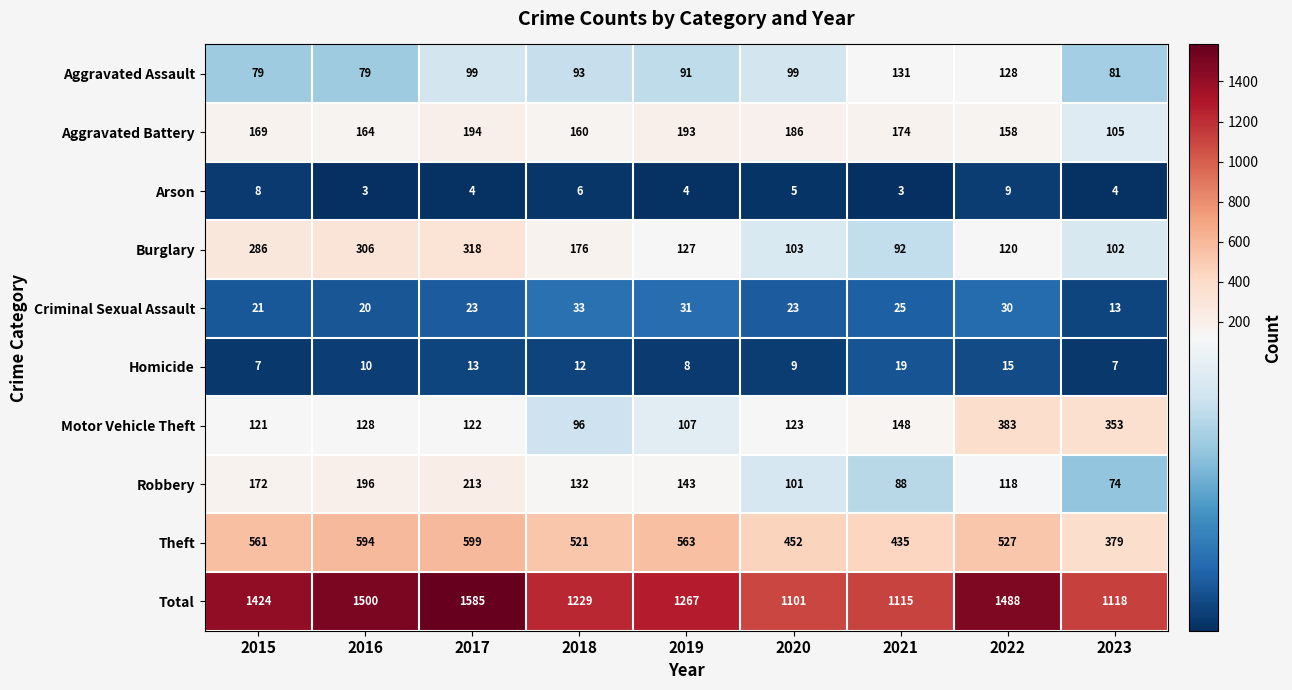

At which category is the sum across all series the highest?

2017